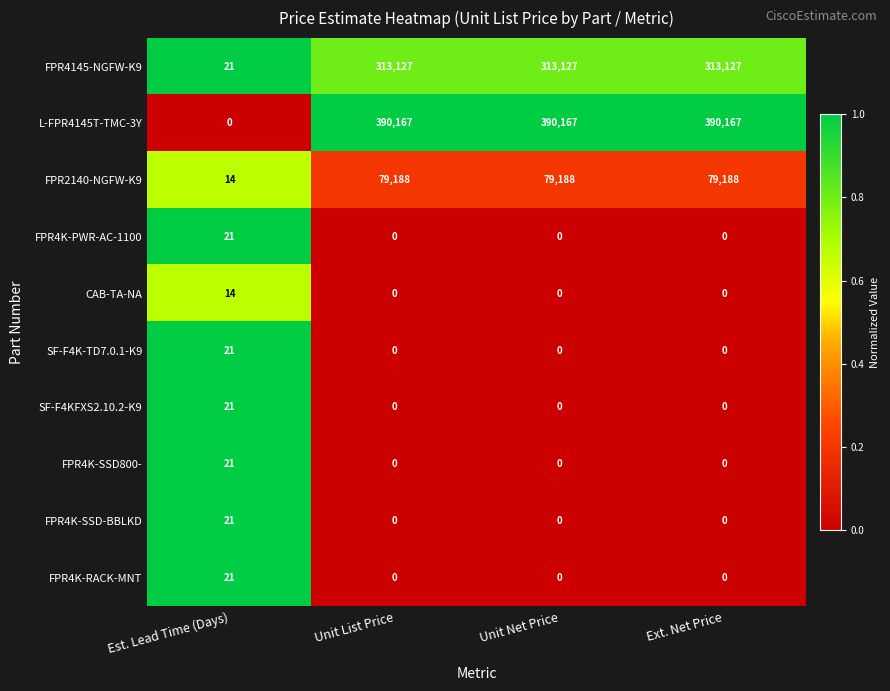

How many data points does each series have?

4